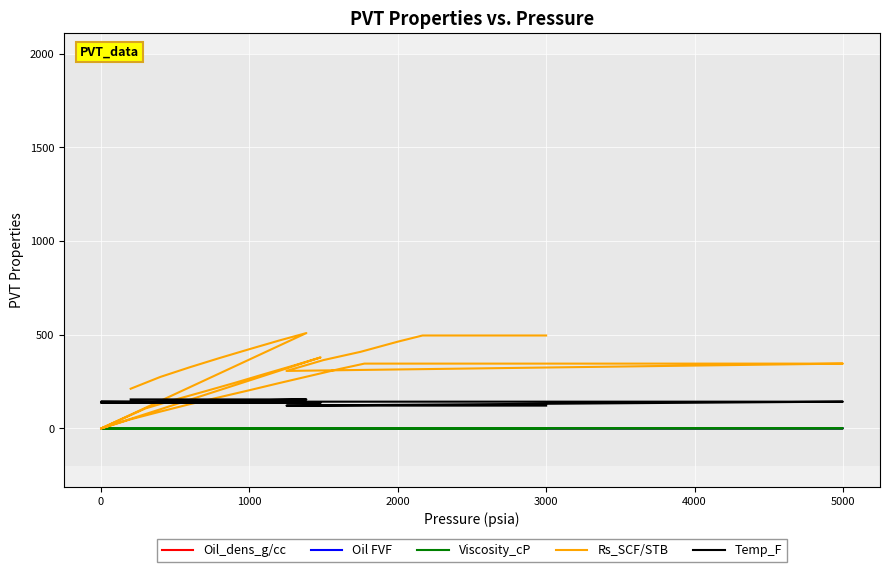

After their last crossing, which series has the higher values: Viscosity_cP or Oil_dens_g/cc?

Viscosity_cP